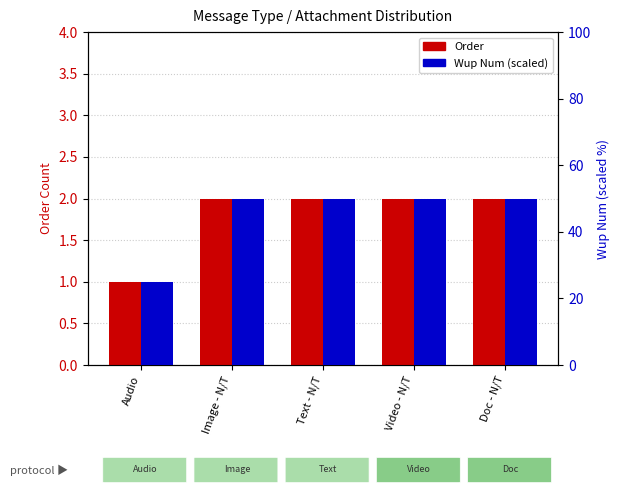

How many bars are there in each group?

2